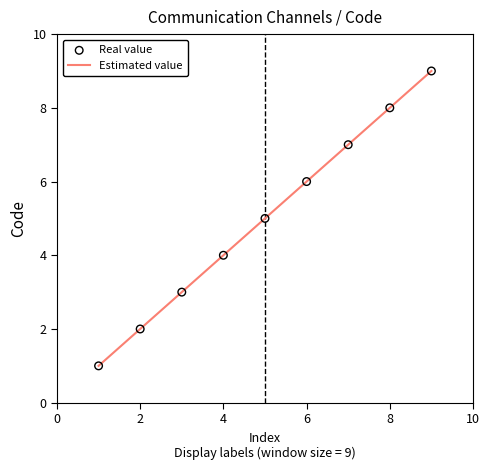

What is the maximum value shown in the chart?

9